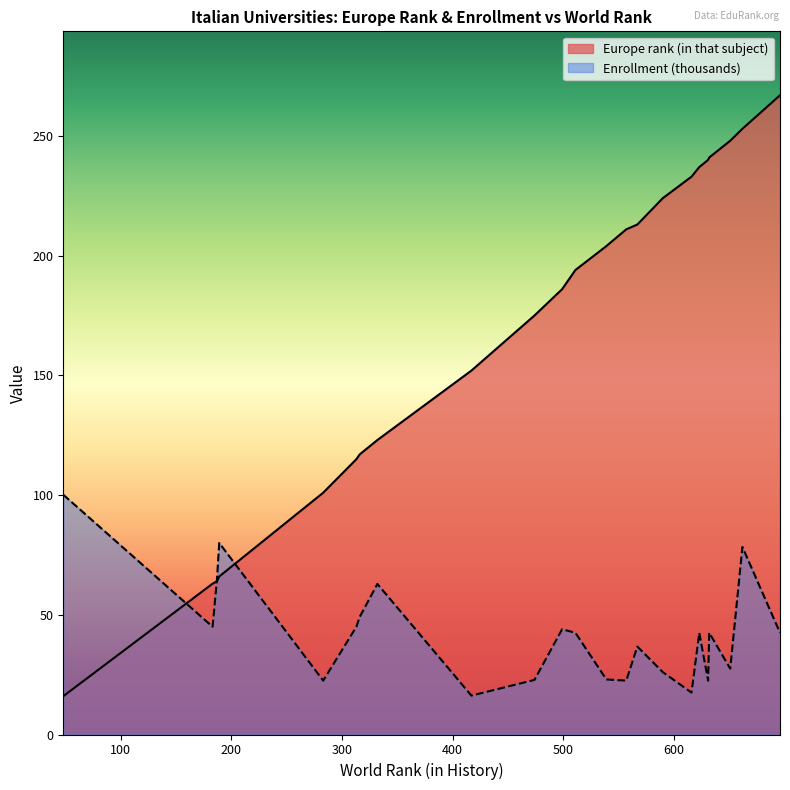

What is the approximate value of Europe rank (in that subject) at 539?

204.0